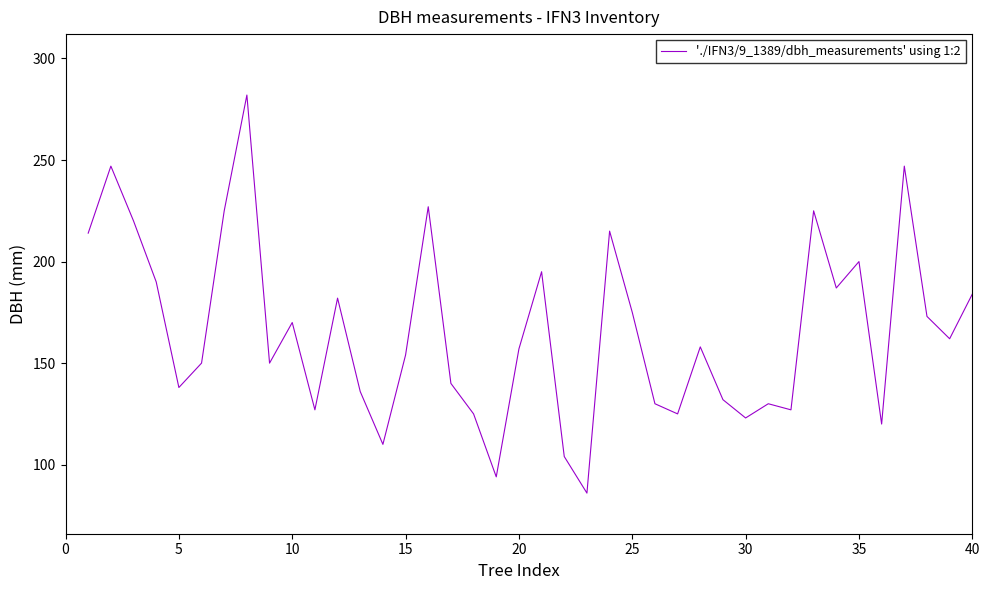

What is the maximum value shown in the chart?

282